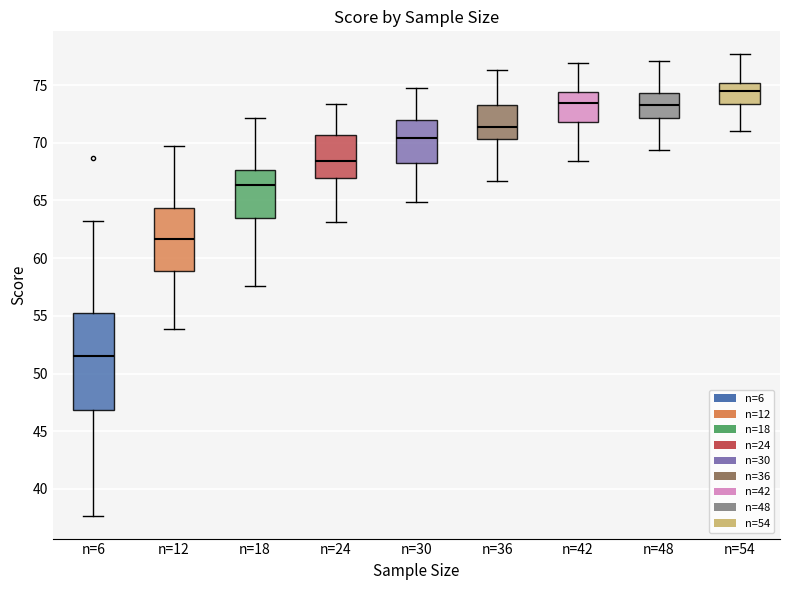

Comparing the boxes themselves (not the whiskers), which one is the tallest?

n=6